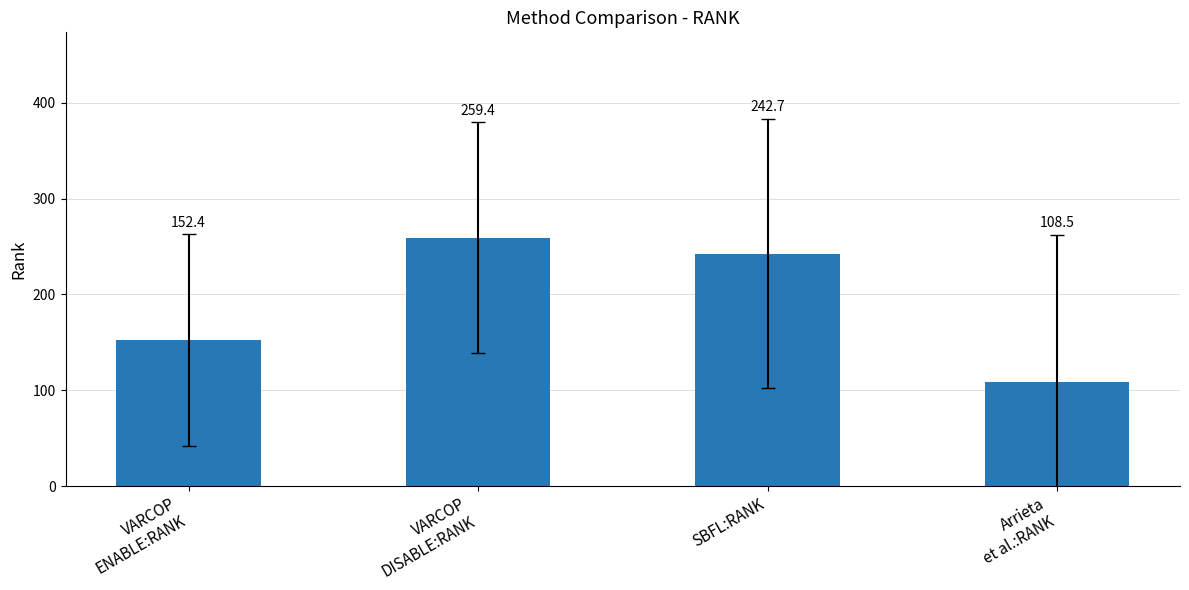

How many values exceed 242?

2